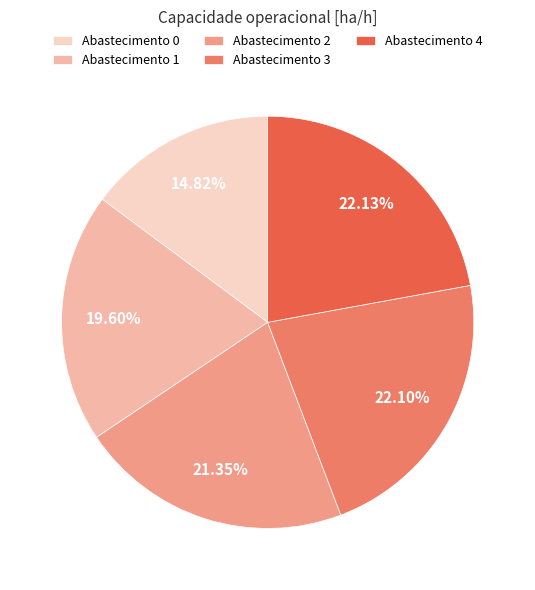

Is the sum of Abastecimento 1 and Abastecimento 3 greater than half?

No